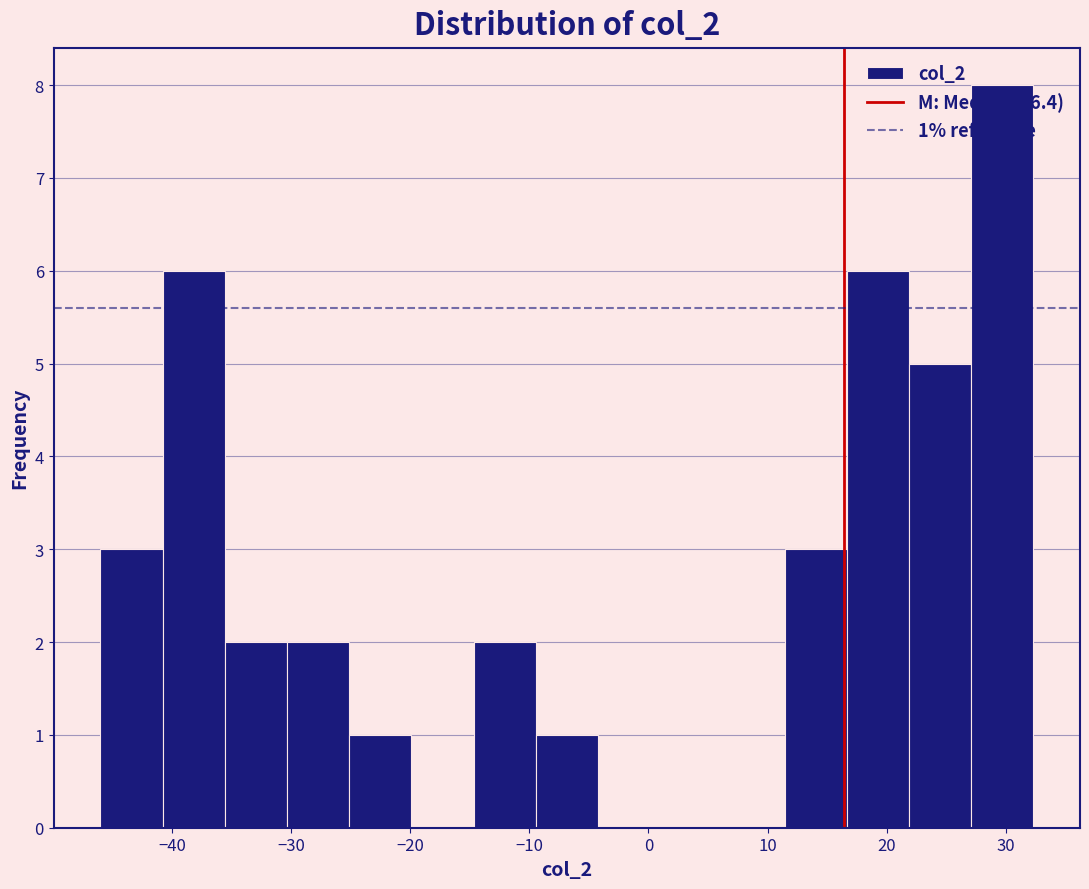

Over which range of the x-axis is the bar tallest?

27 to 32